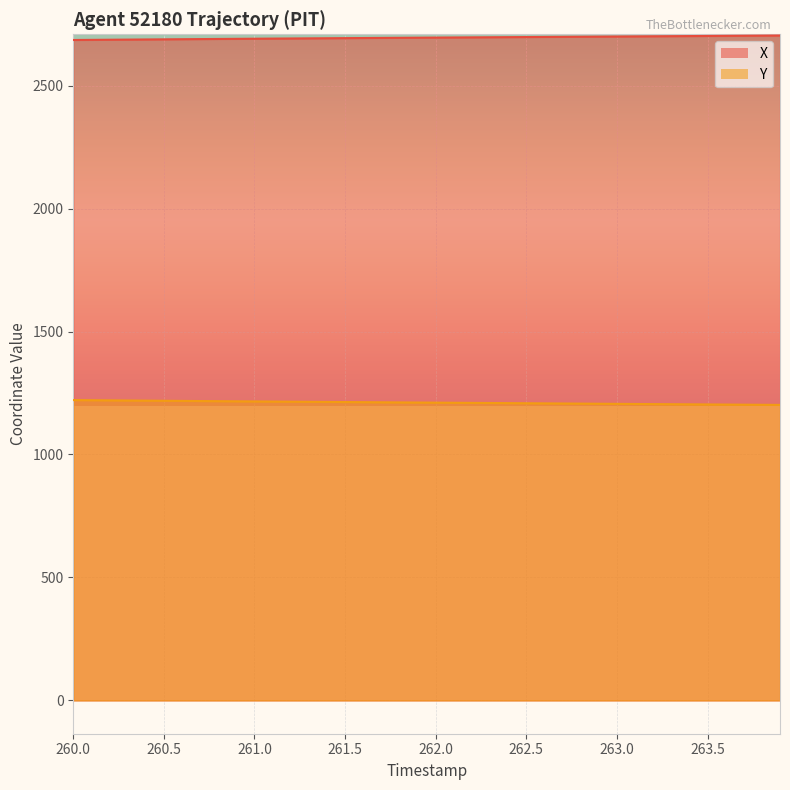

Reading right to left, what are all the values shown in this chart?

X: 2703.8	2703.3	2702.9	2702.4	2701.9	2701.5	2701.0	2700.6	2700.2	2699.7	2699.3	2698.8	2698.4	2698.0	2697.5	2697.1	2696.7	2696.2	2695.8	2695.3	2694.9	2694.4	2694.0	2693.6	2693.1	2692.6	2692.2	2691.7	2691.2	2690.7	2690.2	2689.8	2689.2	2688.7	2688.2	2687.7	2687.2	2686.6	2686.1	2685.6
Y: 1201.7	1202.2	1202.6	1203.1	1203.5	1204.0	1204.5	1205.0	1205.5	1206.0	1206.5	1206.9	1207.4	1207.9	1208.4	1208.9	1209.4	1209.9	1210.4	1210.9	1211.3	1211.8	1212.3	1212.8	1213.3	1213.8	1214.3	1214.8	1215.3	1215.8	1216.3	1216.9	1217.4	1218.0	1218.5	1219.0	1219.6	1220.2	1220.7	1221.3